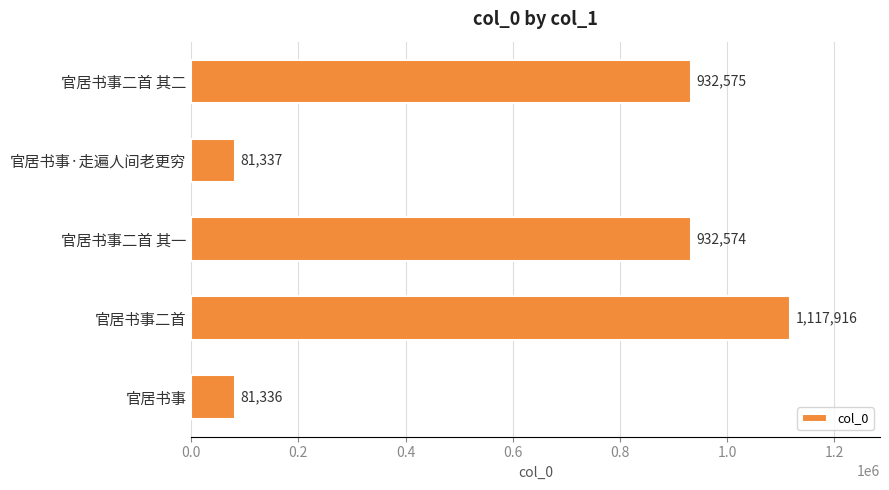

What is the average value?

629148